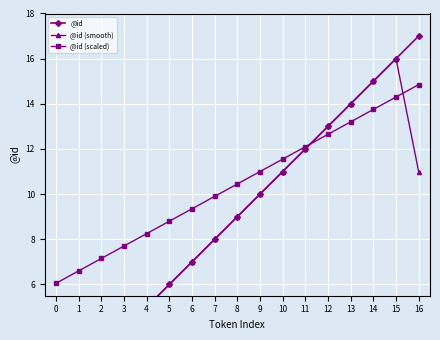

How many lines are shown in the chart?

3